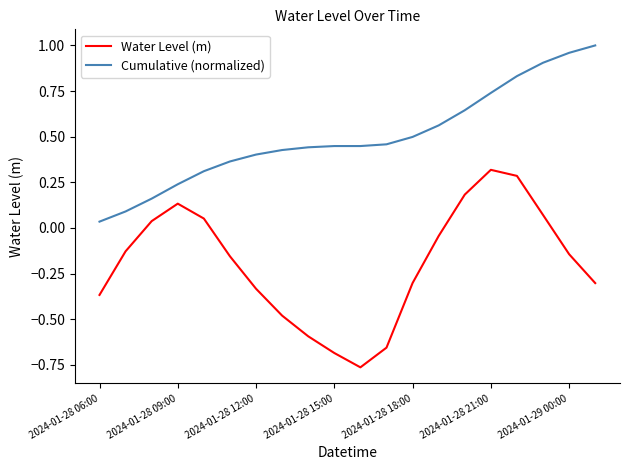

True or false: Water Level (m) and Cumulative (normalized) intersect in this chart.

False